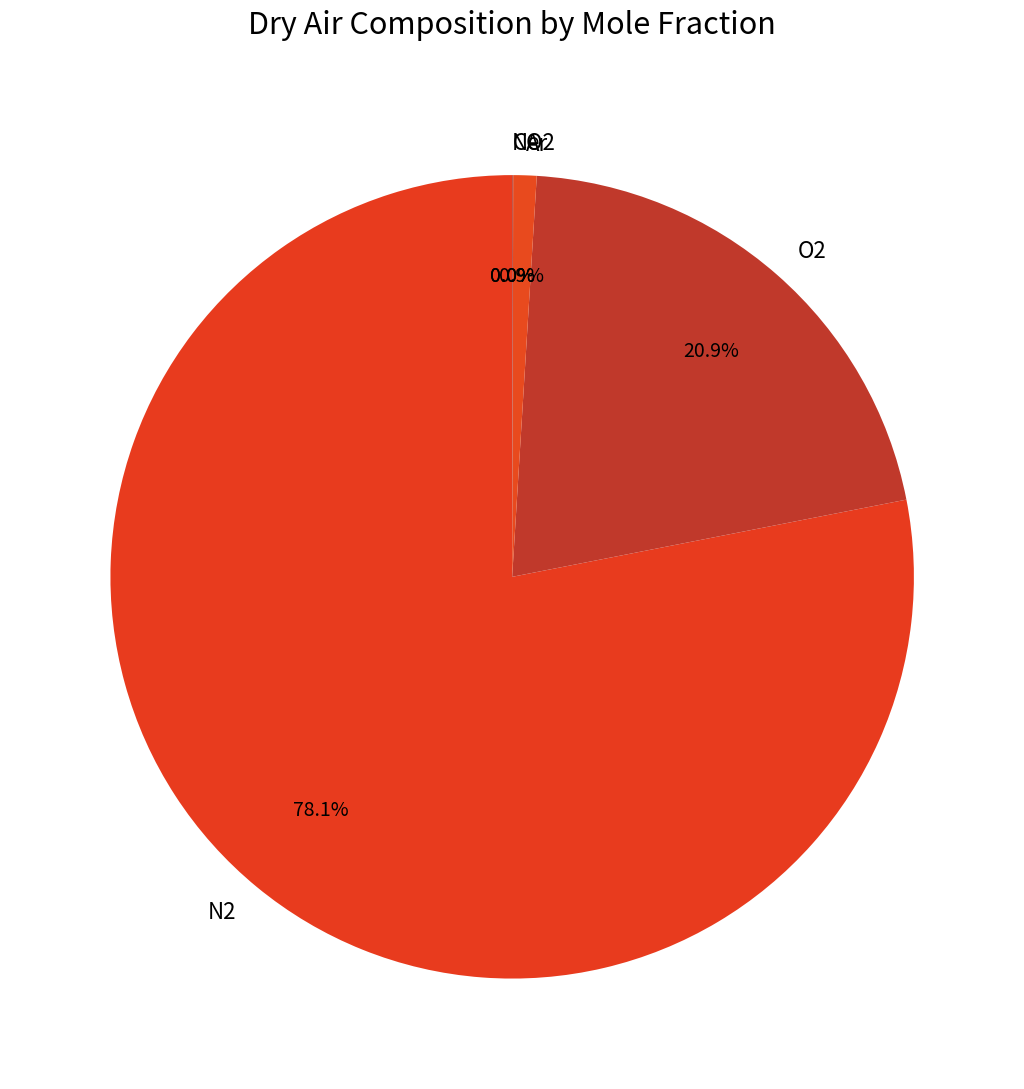

What is the ratio of the value at N2 to the value at O2?

3.7